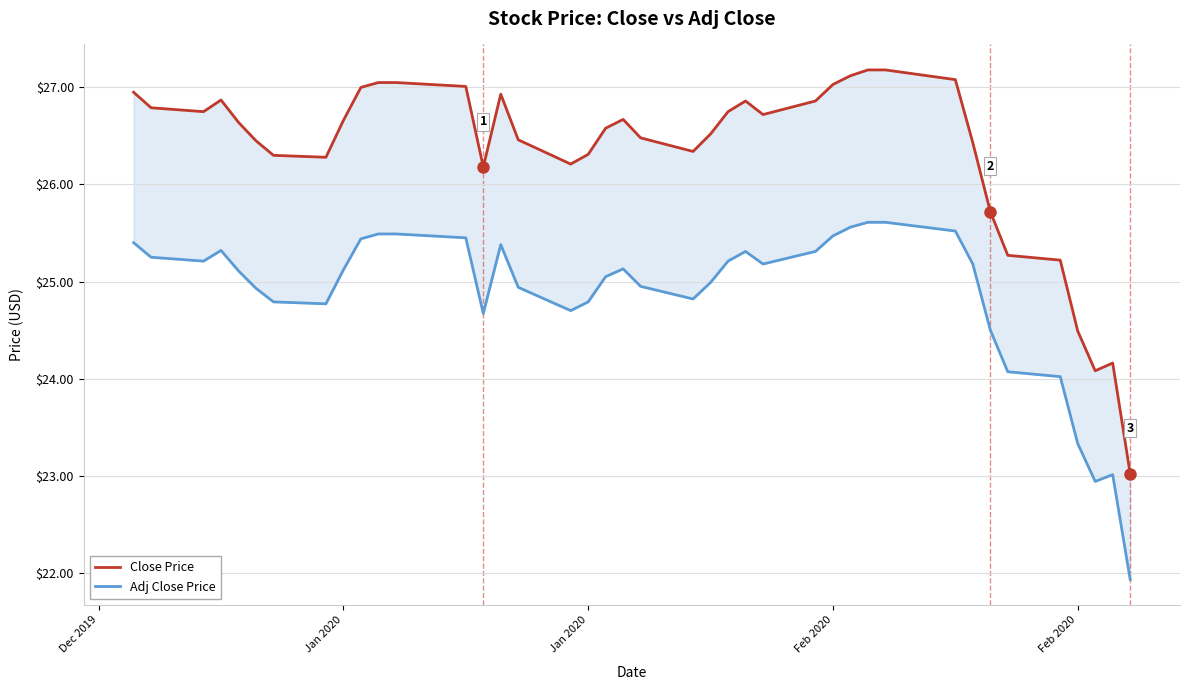

True or false: Close Price and Adj Close Price intersect in this chart.

False